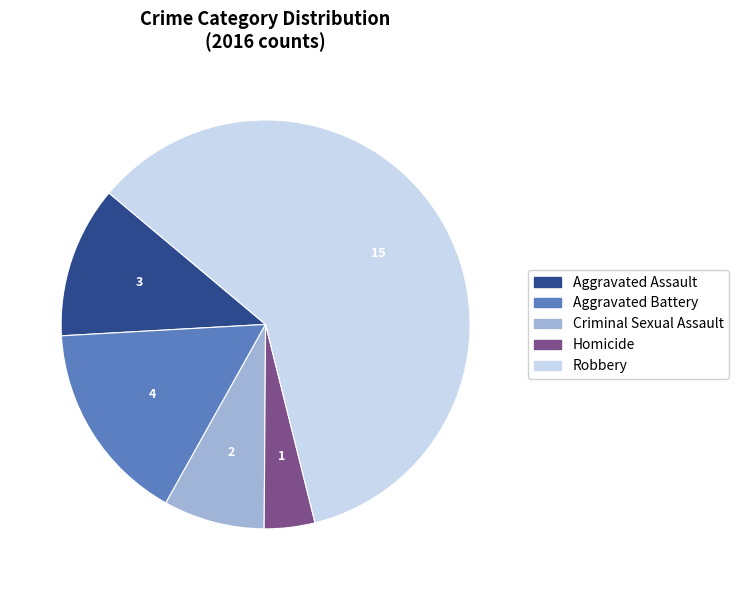

Between Aggravated Assault and Robbery, which is larger?

Robbery